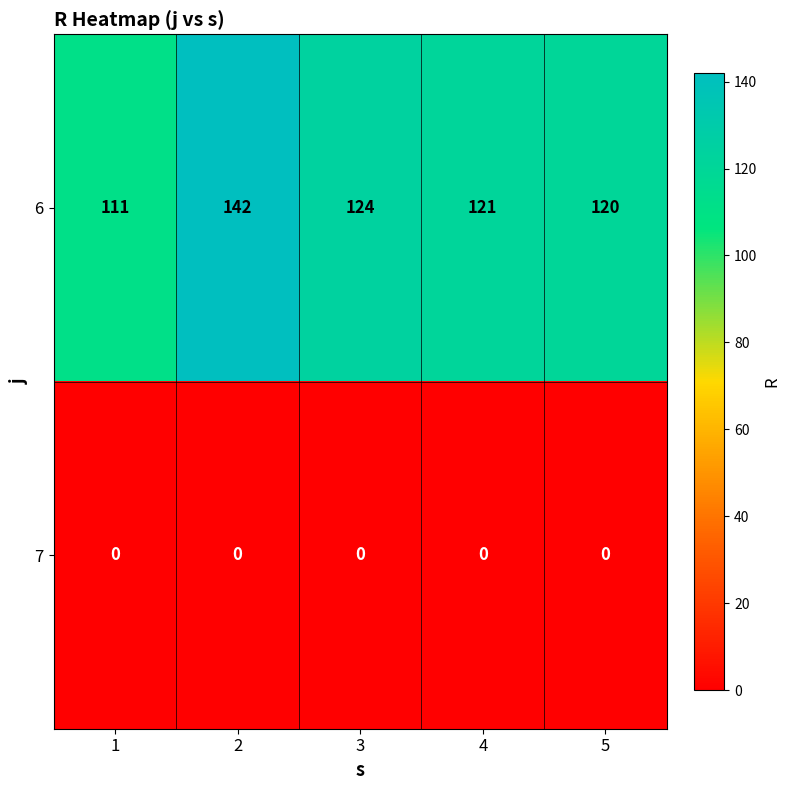

Reading right to left, transcribe all the data shown in this chart.

6: 5=120	4=121	3=124	2=142	1=111
7: 5=0	4=0	3=0	2=0	1=0